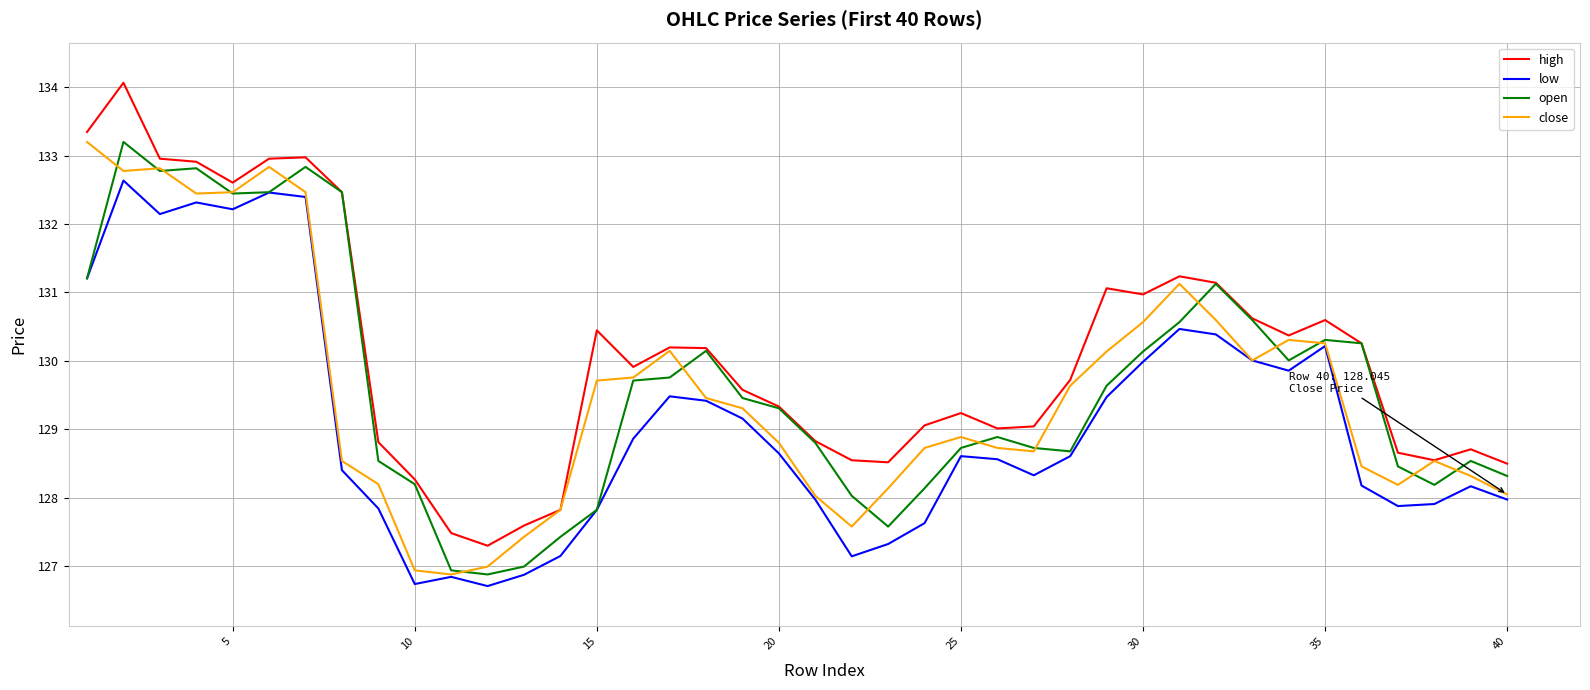

What is the smallest value displayed?

126.7